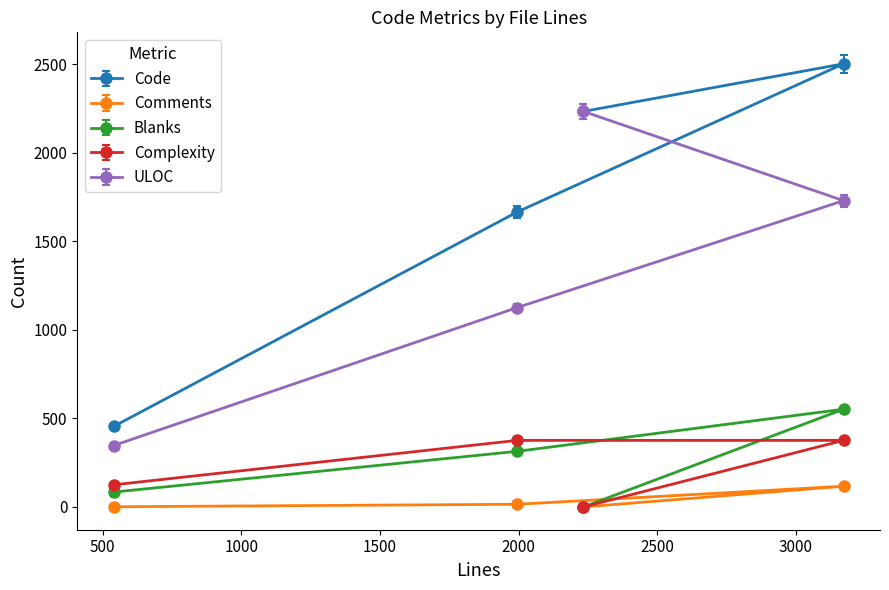

Is it true that Blanks equals 221 at 2234?

False